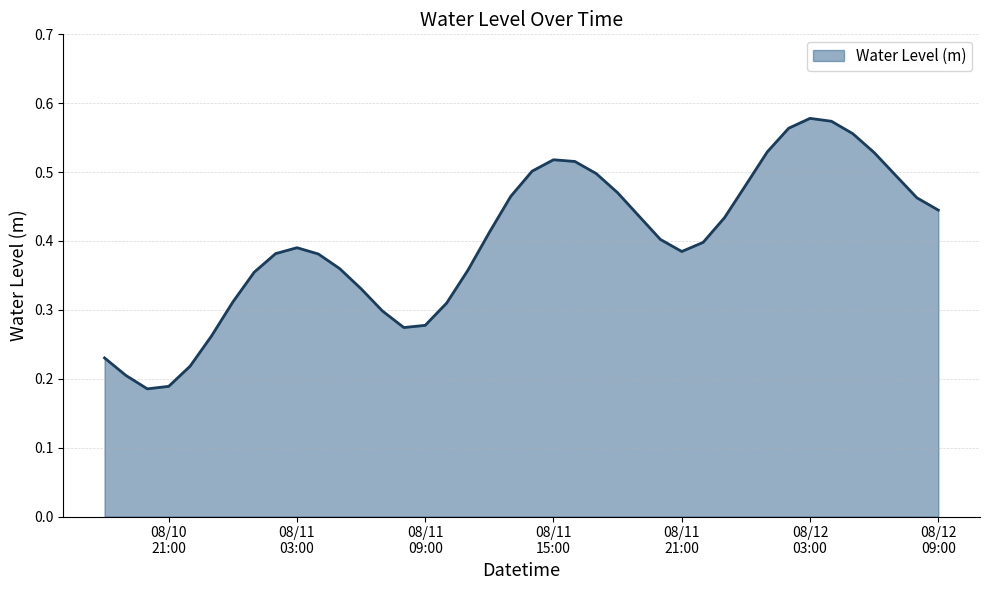

Reading left to right, extract all data points from this chart.

0.2	0.2	0.2	0.2	0.2	0.3	0.3	0.4	0.4	0.4	0.4	0.4	0.3	0.3	0.3	0.3	0.3	0.4	0.4	0.5	0.5	0.5	0.5	0.5	0.5	0.4	0.4	0.4	0.4	0.4	0.5	0.5	0.6	0.6	0.6	0.6	0.5	0.5	0.5	0.4